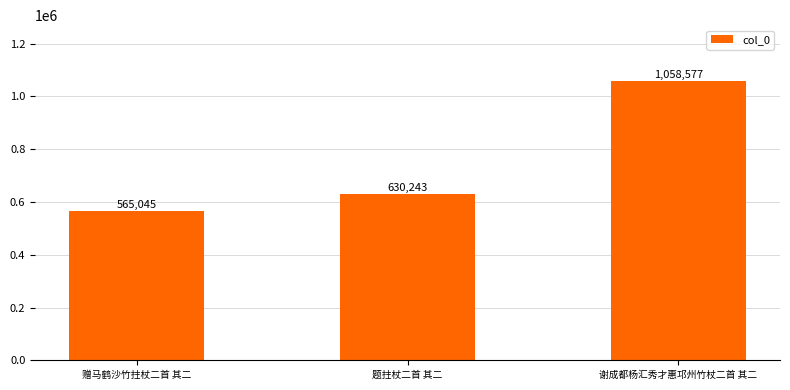

Reading left to right, list all the values displayed in this chart.

565045	630243	1058577